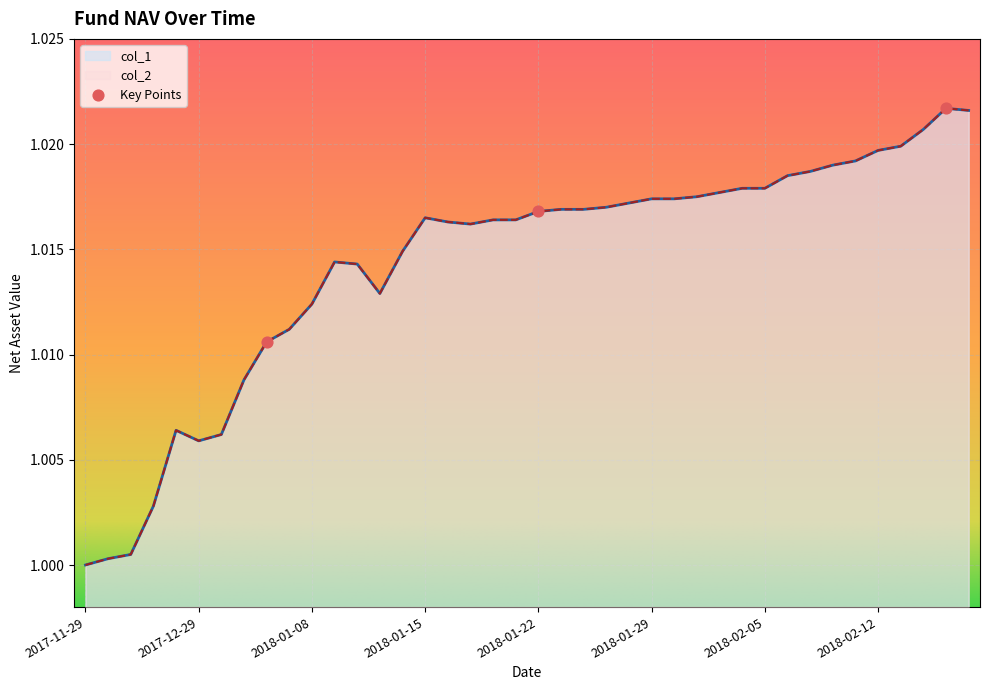

Which series contains the lowest Y value?

col_1